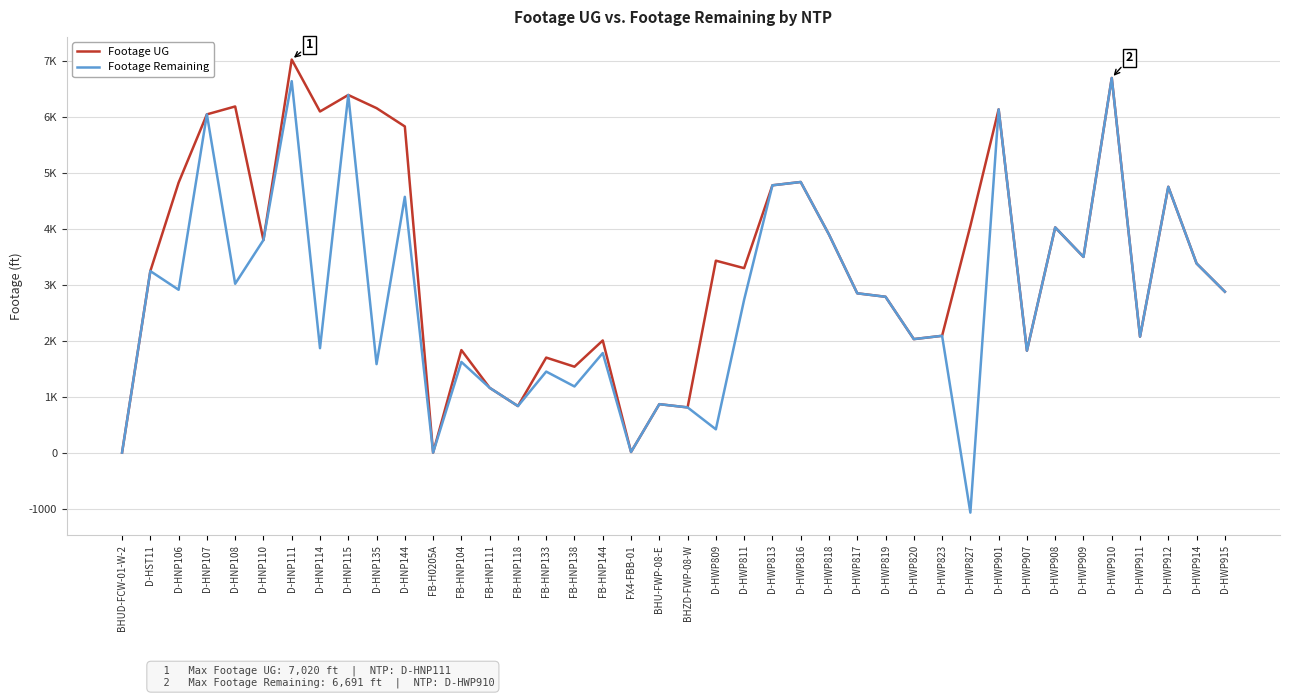

What value does the Footage UG series have at FB-HNP111, to the nearest 50?

1150